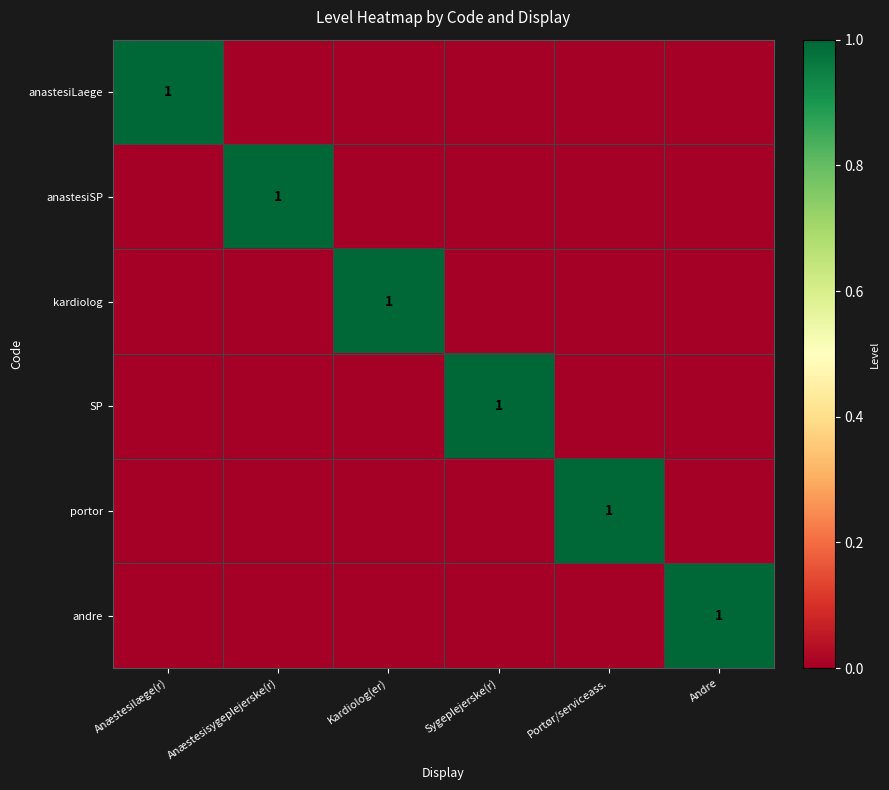

The value of anastesiSP at Anæstesisygeplejerske(r) is 1. True or false?

True